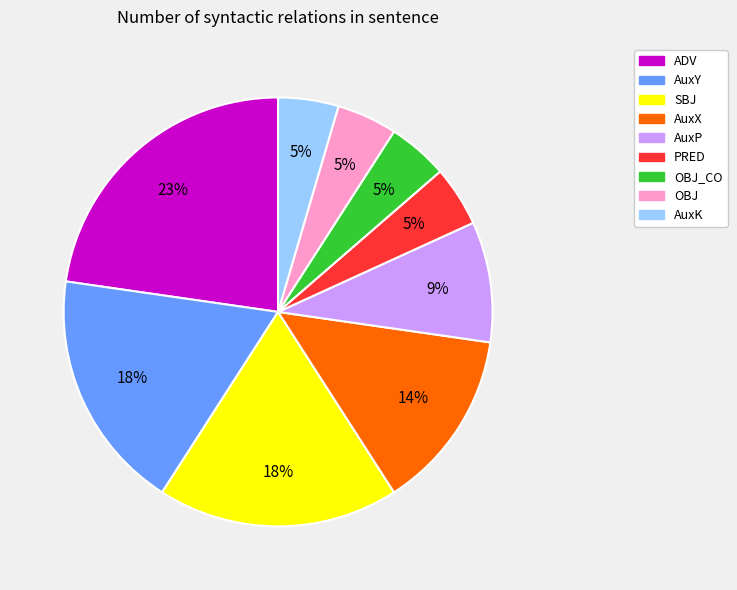

To the nearest percent, what is the difference between the largest and smallest slice percentages?

18%